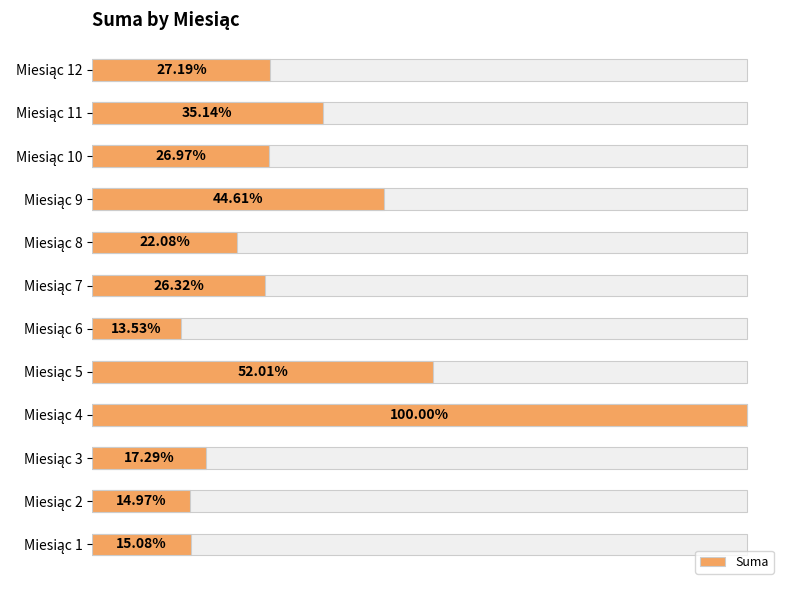

What is the sum of all values?

2501291